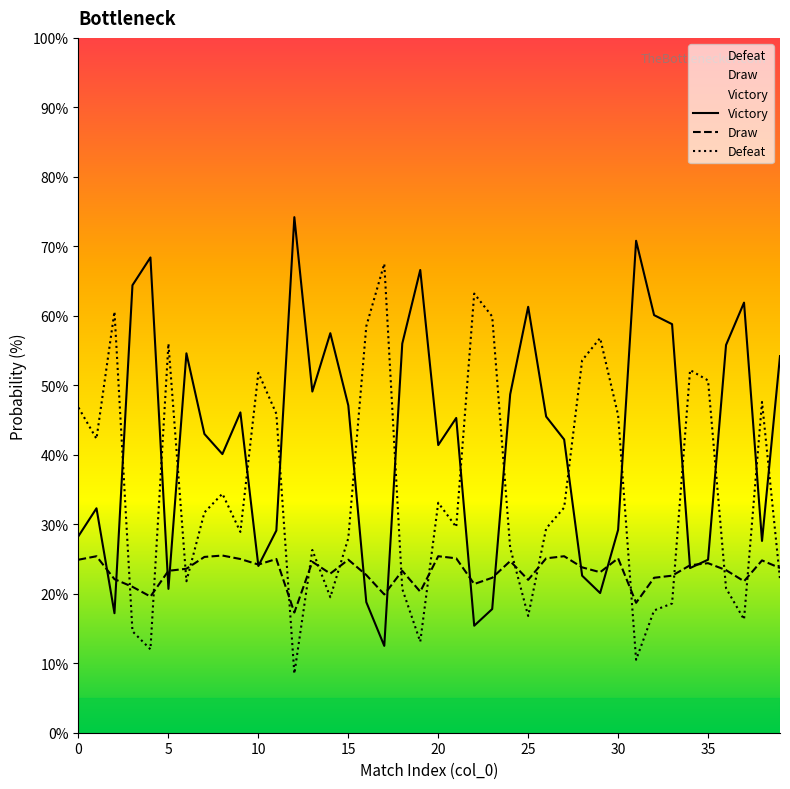

What is the difference between the second highest and second lowest values in the Victory series?

55.4